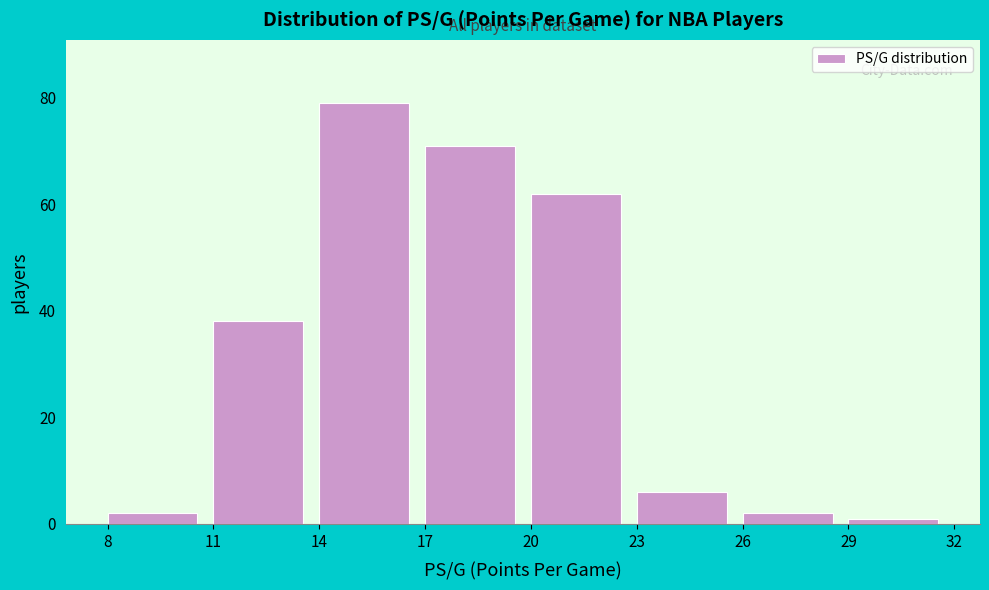

Over which range of the x-axis is the bar tallest?

14 to 17